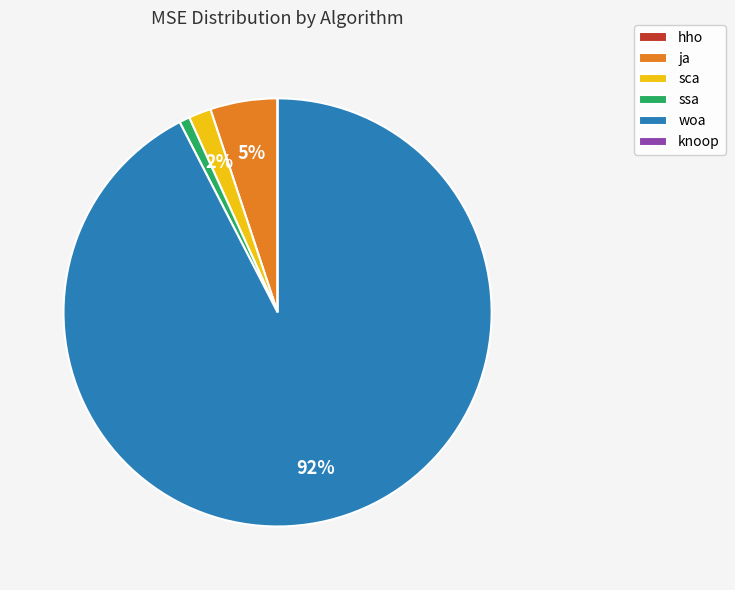

Does ja account for over 50% of the chart?

No